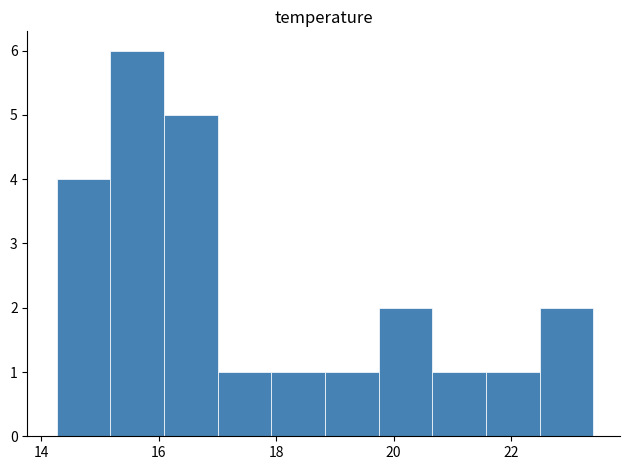

Reading left to right, list every bar in this chart as the range it spans on the x-axis followed by its height. Neither the bar edges nor the heights are printed on the chart, so give them approximately, as read against the axes.

14.2 to 15.2: 4
15.2 to 16.0: 6
16.0 to 17.0: 5
17.0 to 18.0: 1
18.0 to 18.8: 1
18.8 to 19.8: 1
19.8 to 20.6: 2
20.6 to 21.6: 1
21.6 to 22.4: 1
22.4 to 23.4: 2